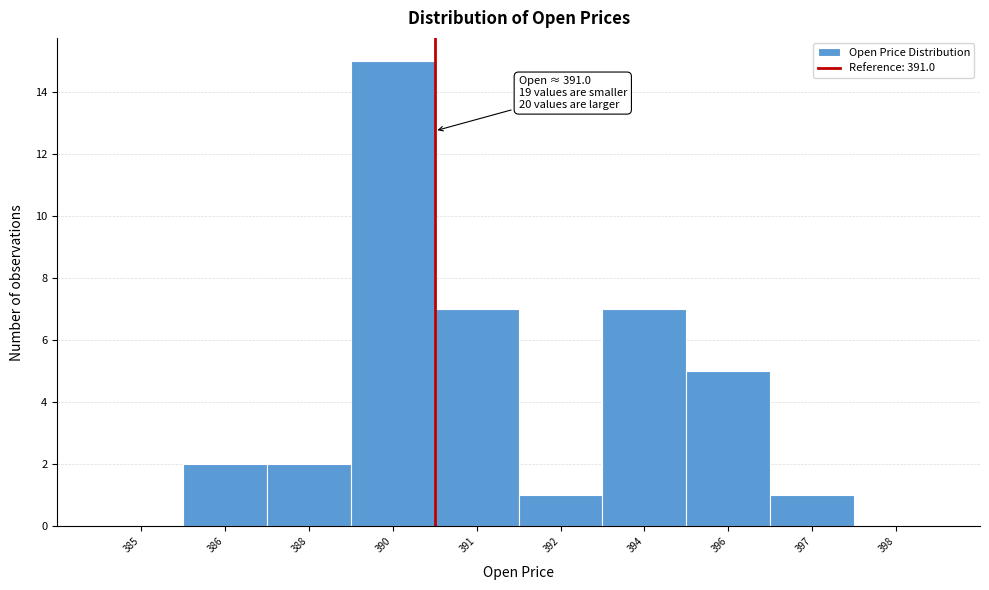

Reading right to left, list all the values displayed in this chart.

398=0	397=1	396=5	394=7	392=1	391=7	390=15	388=2	386=2	385=0